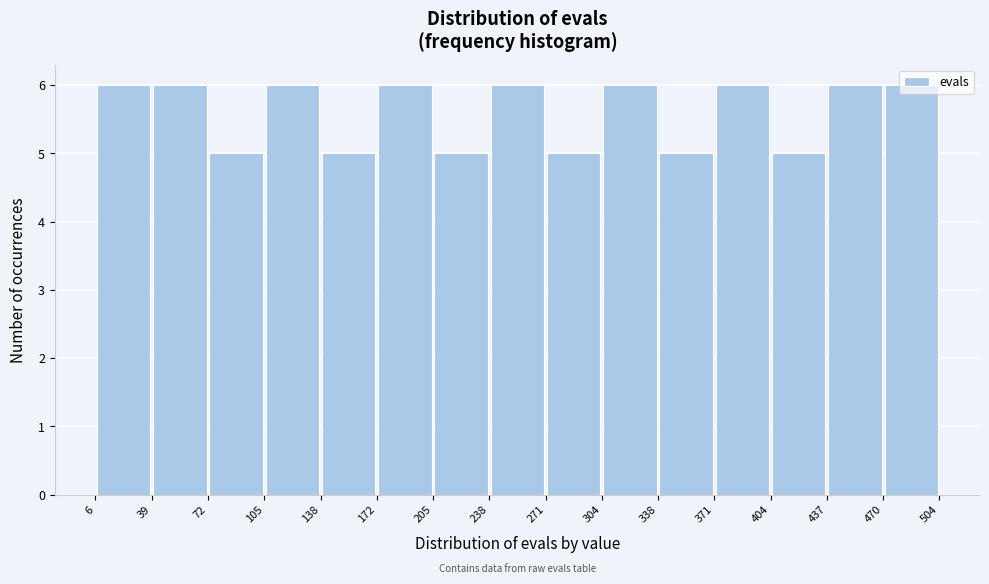

Reading left to right, transcribe this chart: for each bar, give the range it covers on the x-axis and its height. The values are not printed on the chart, so give them approximately, as read against the axis.

6 to 39: 6
39 to 72: 6
72 to 105: 5
105 to 138: 6
138 to 172: 5
172 to 205: 6
205 to 238: 5
238 to 271: 6
271 to 304: 5
304 to 338: 6
338 to 371: 5
371 to 404: 6
404 to 437: 5
437 to 470: 6
470 to 504: 6